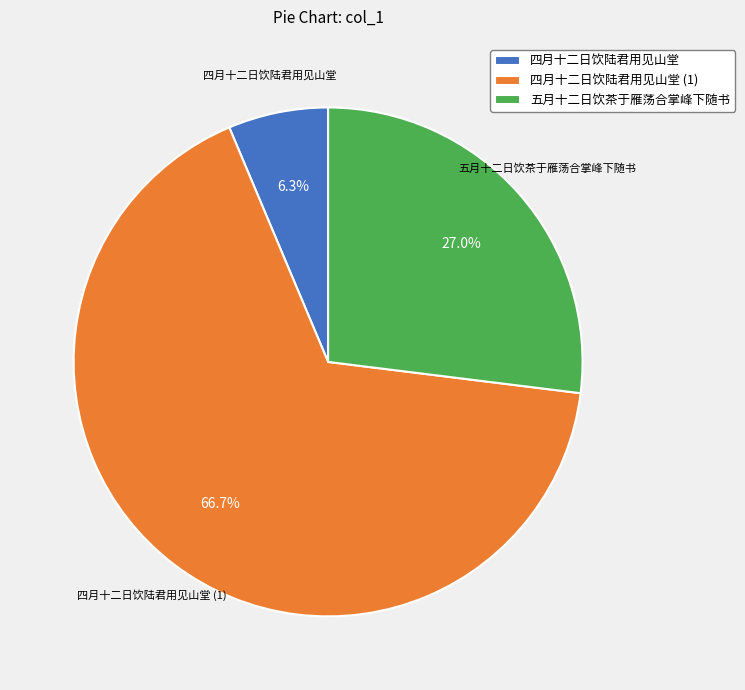

To the nearest percent, what is the combined percentage of 五月十二日饮茶于雁荡合掌峰下随书 and 四月十二日饮陆君用见山堂?

33%